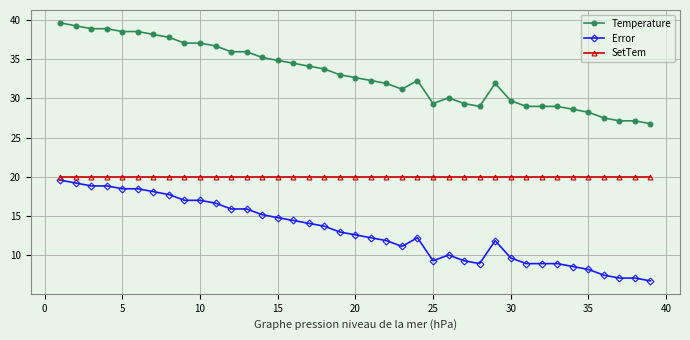

What is the sum of all Temperature values?

1288.5